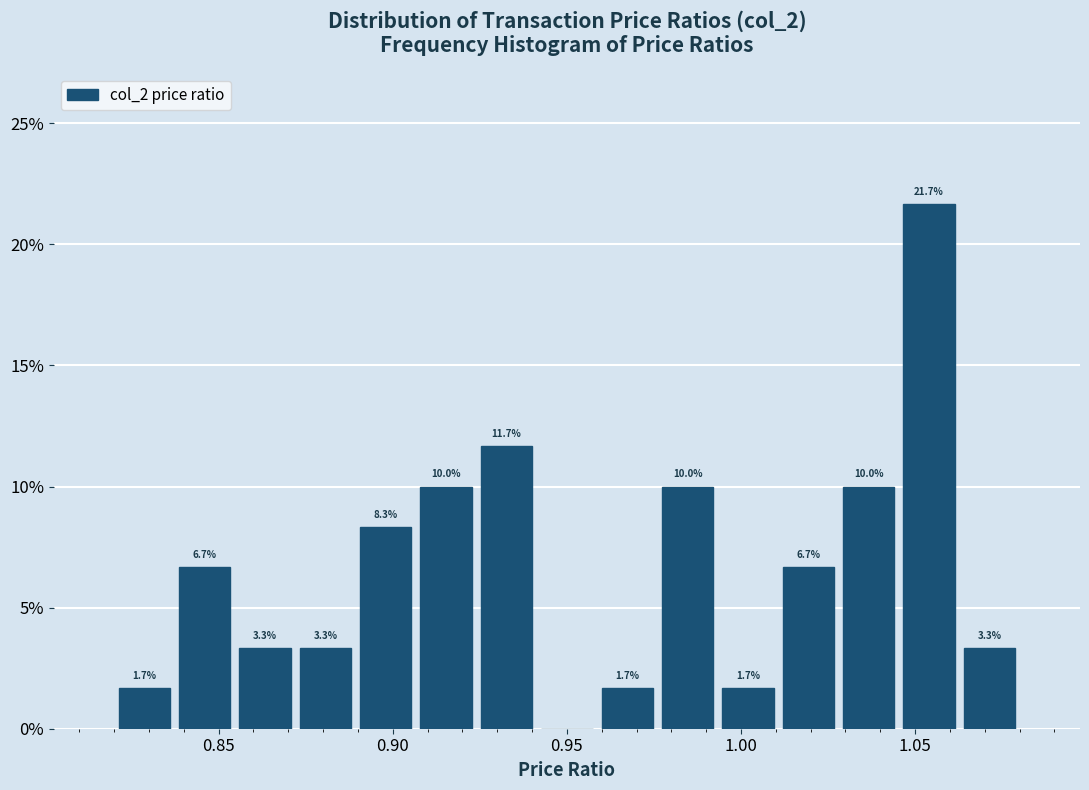

Read against the x-axis, roughly where is the centre of the tallest bar?

1.055